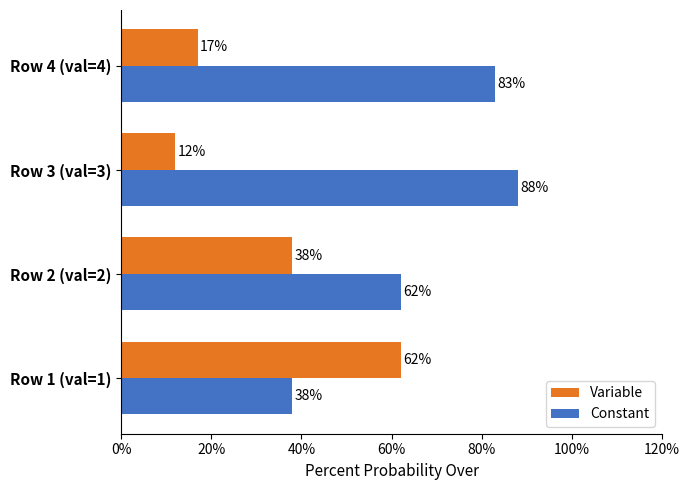

Is it true that Variable equals 12 at Row 3 (val=3)?

True